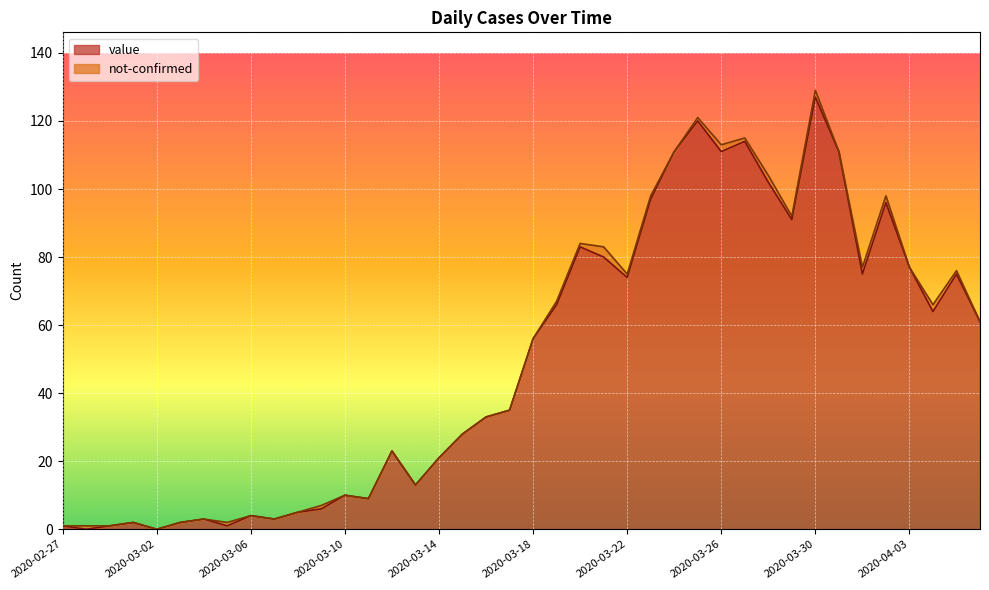

At which category does the data reach its first local valley?

2020-02-28